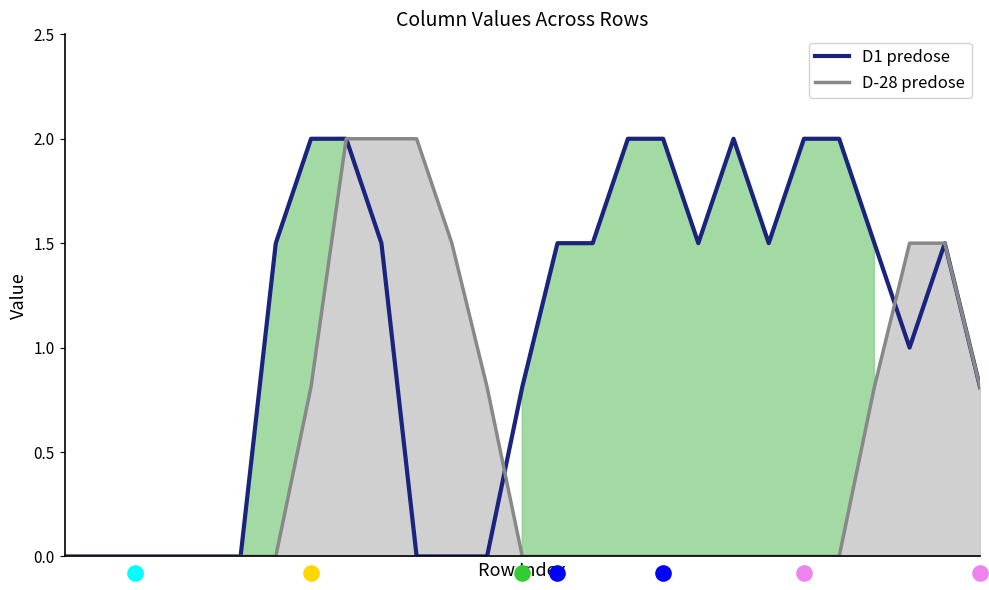

What is the total value across all series at 26?

1.6